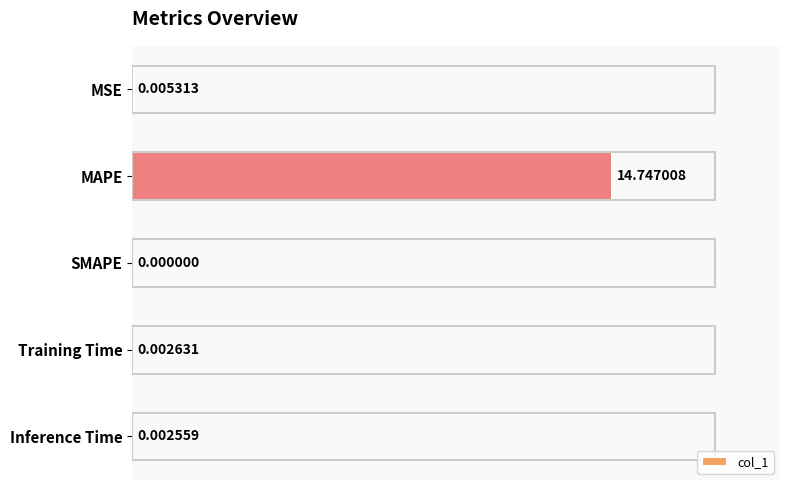

Which has a higher value, SMAPE or MSE?

MSE